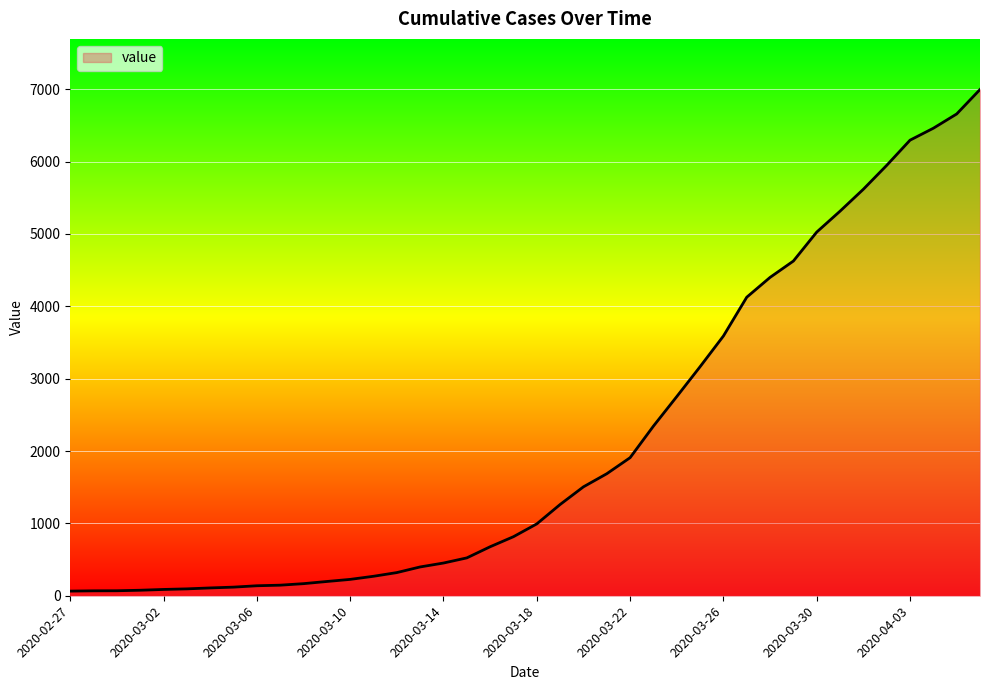

What is the smallest value displayed?

64